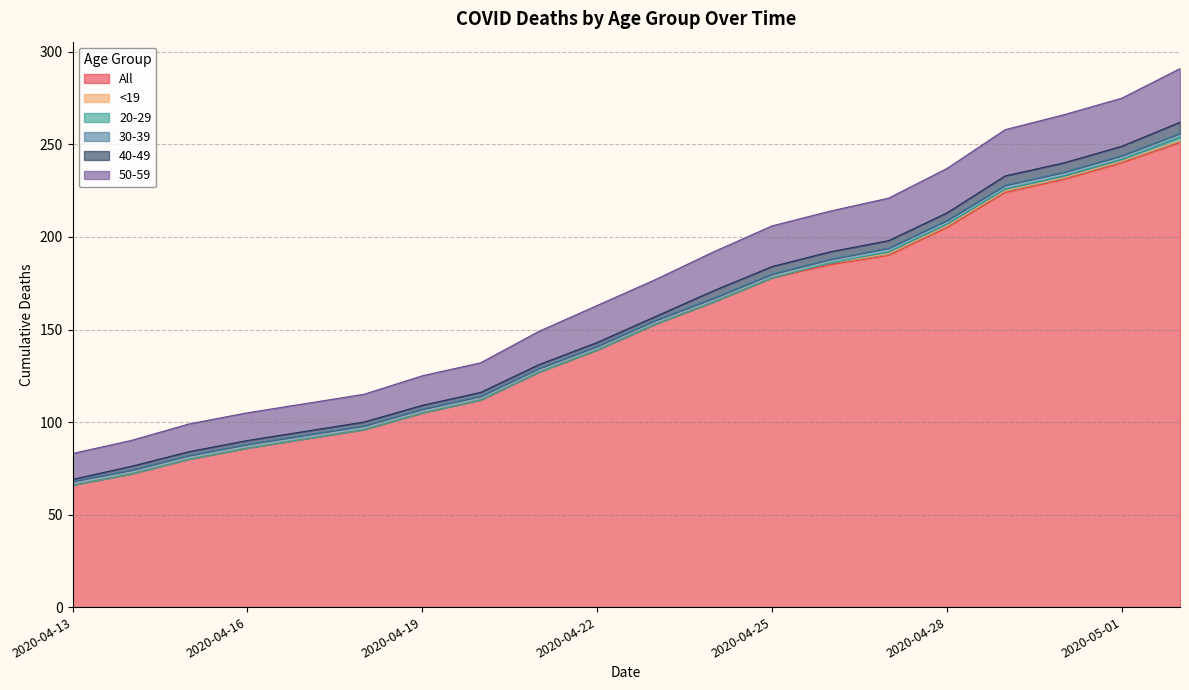

True or false: 20-29 and 30-39 cross at least once.

False